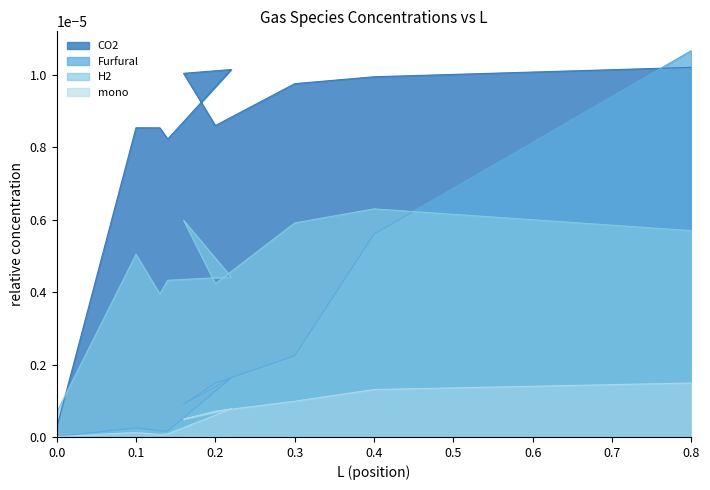

What is the label of the 3rd point from the left?

0.13